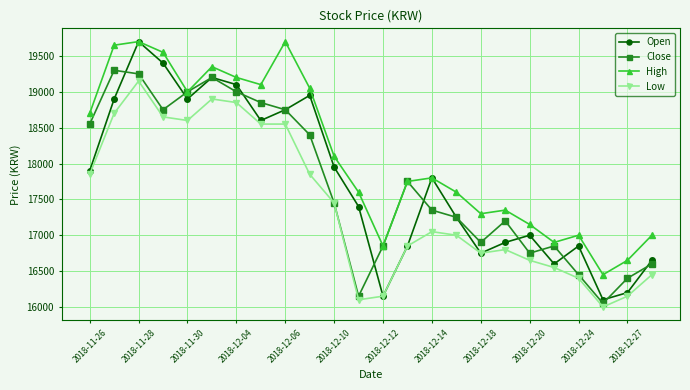

What is the value of the High point at the 4th from the left?

19550